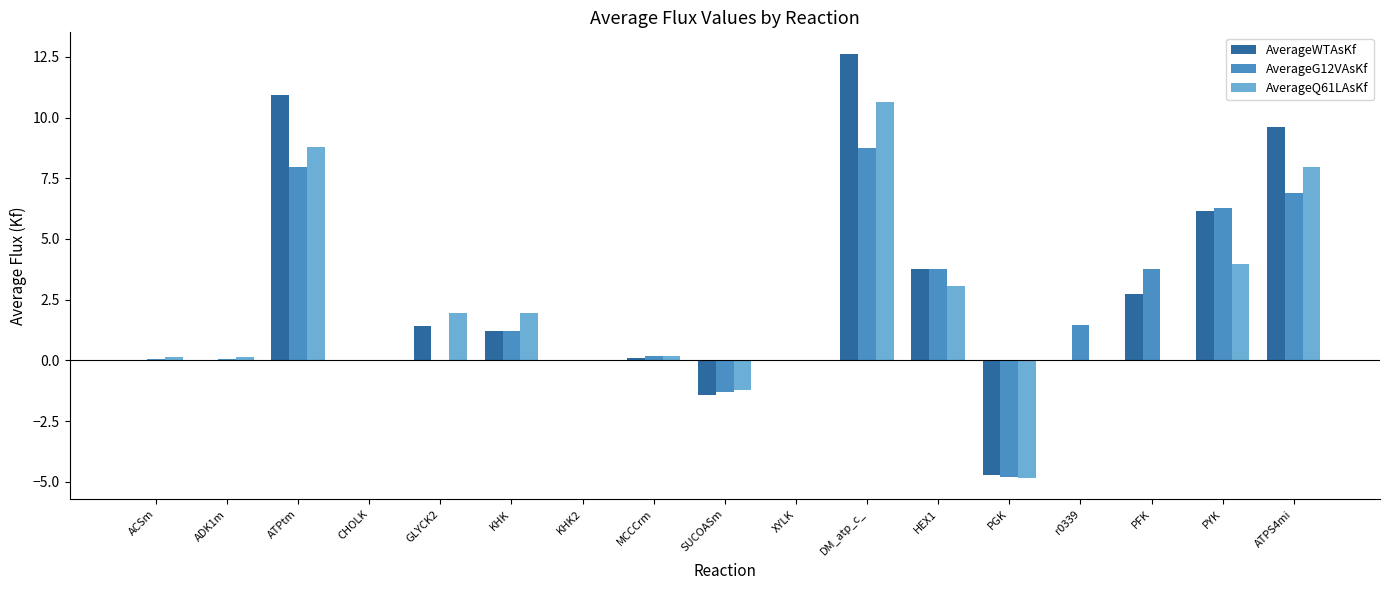

True or false: AverageWTAsKf has a value of 10.9 at ATPtm.

True